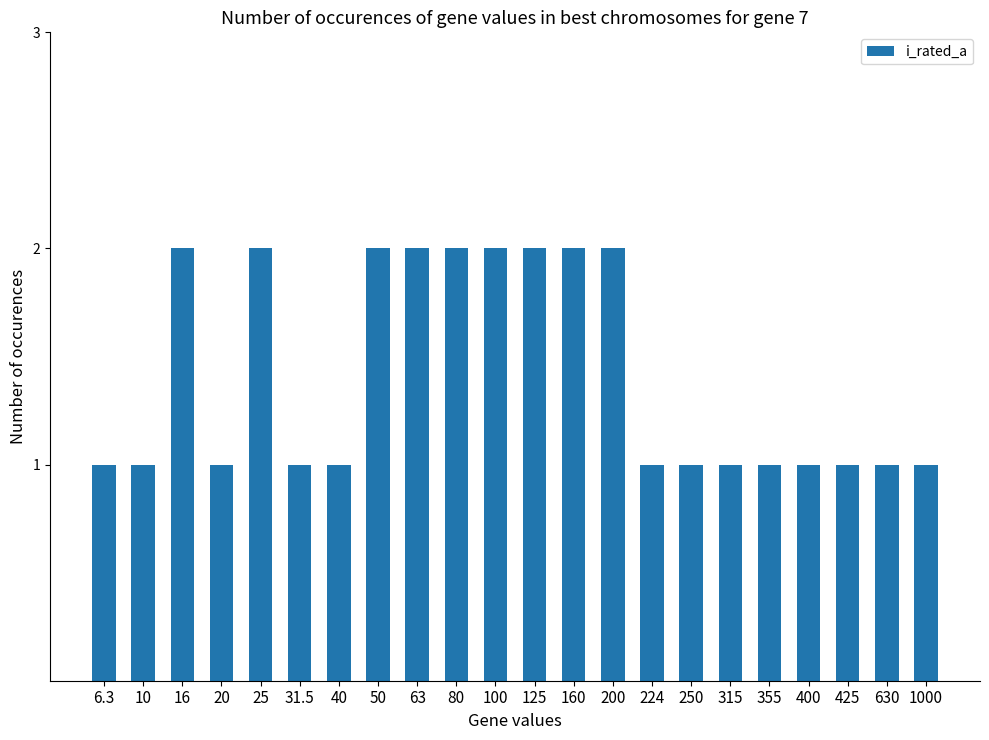

The value at 630 is 2. True or false?

False